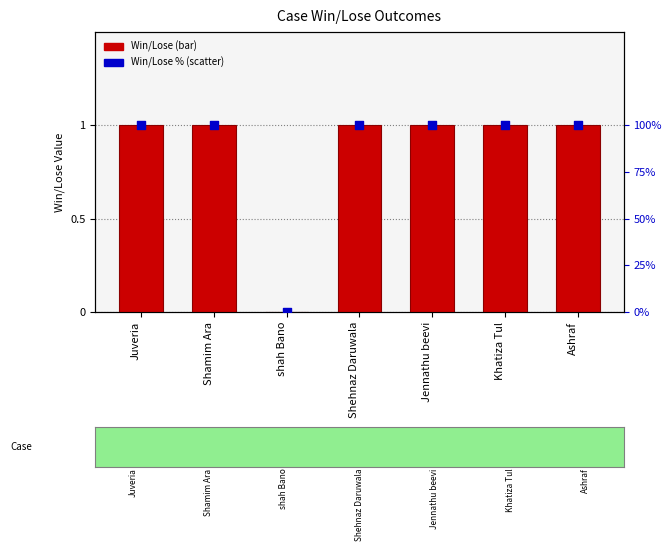

At which category is the sum across all series the highest?

Juveria